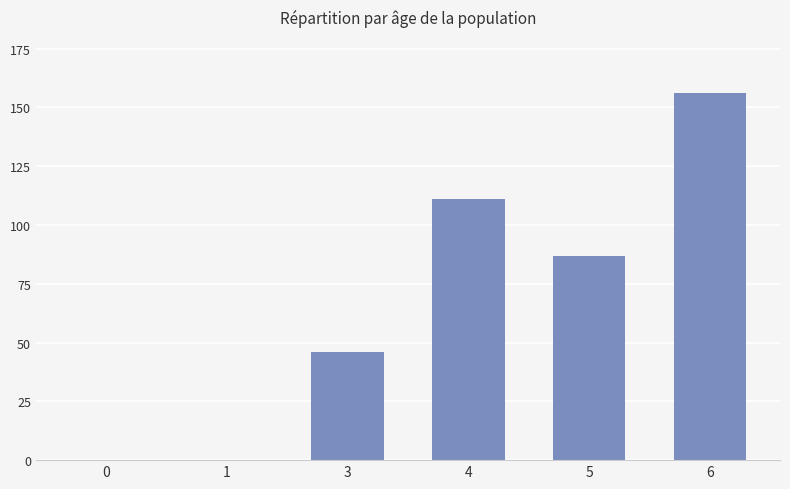

Reading left to right, extract all data points from this chart.

0	0	46	111	87	156